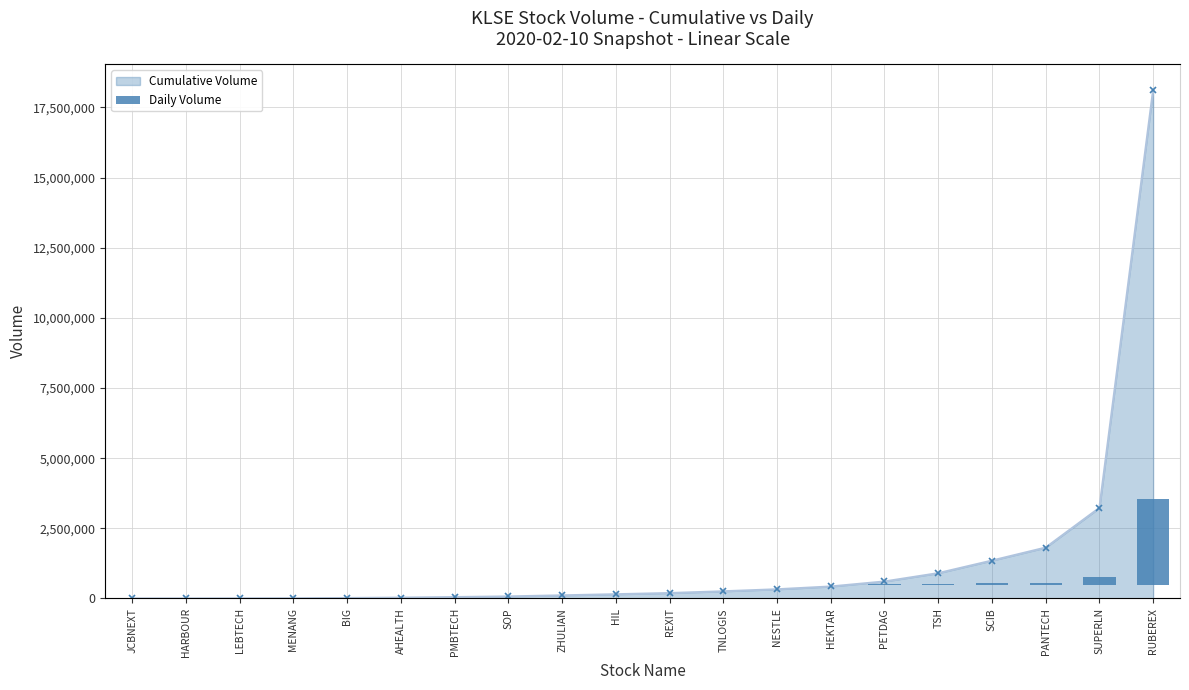

At how many categories does at least one series exceed 10871518?

1